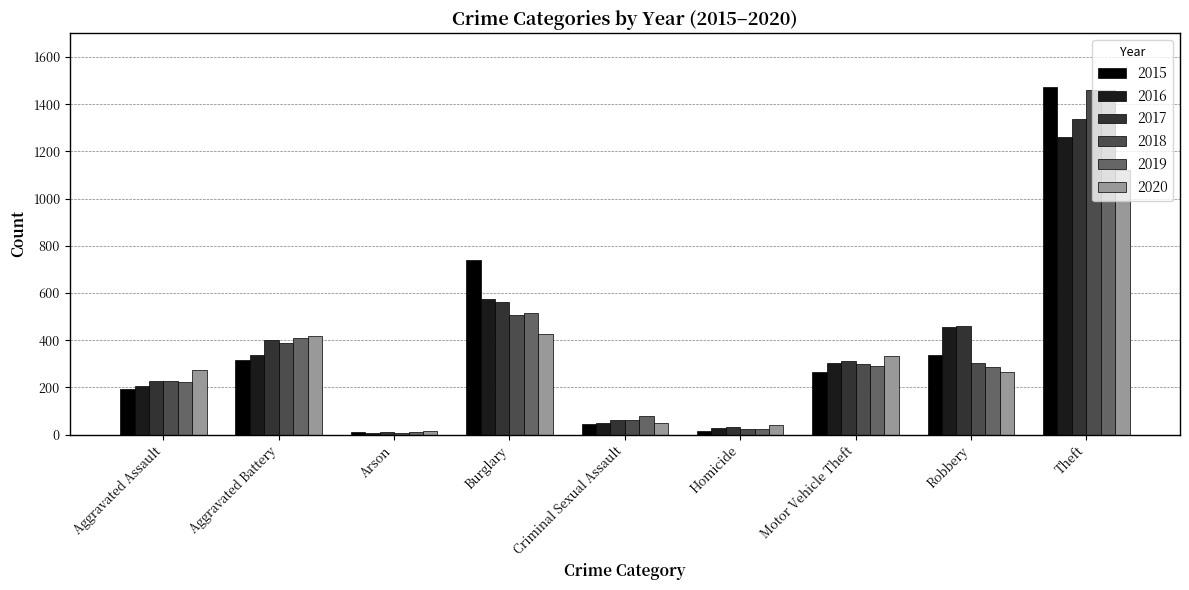

What is the minimum value shown in the chart?

7